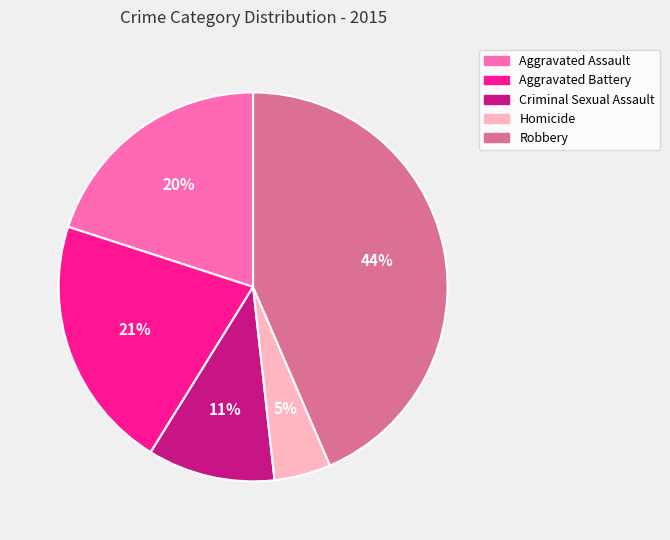

Rank the categories by value from lowest to highest.

Homicide, Criminal Sexual Assault, Aggravated Assault, Aggravated Battery, Robbery